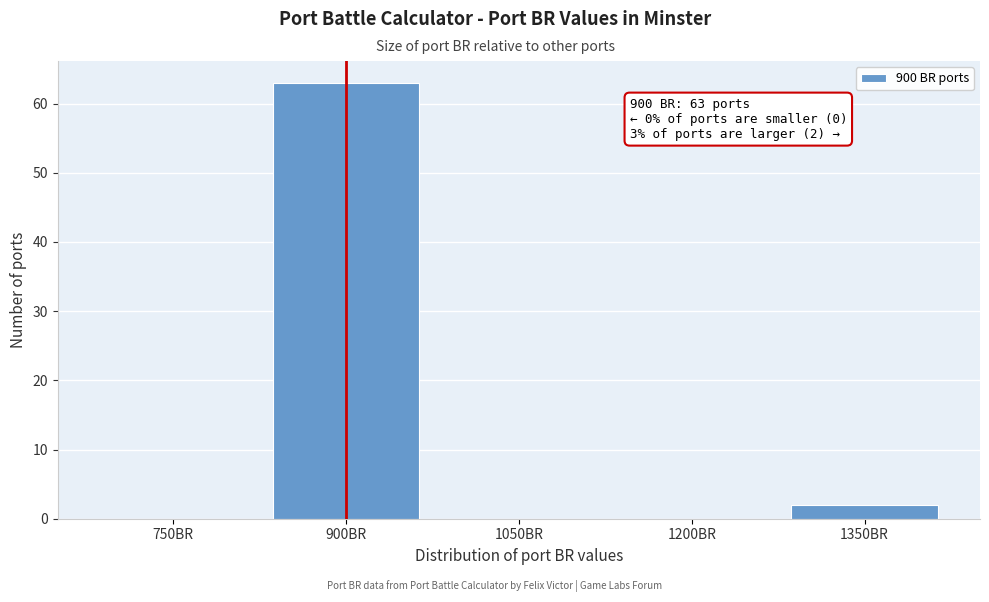

Reading left to right, extract all data points from this chart.

750BR=0	900BR=63	1050BR=0	1200BR=0	1350BR=2